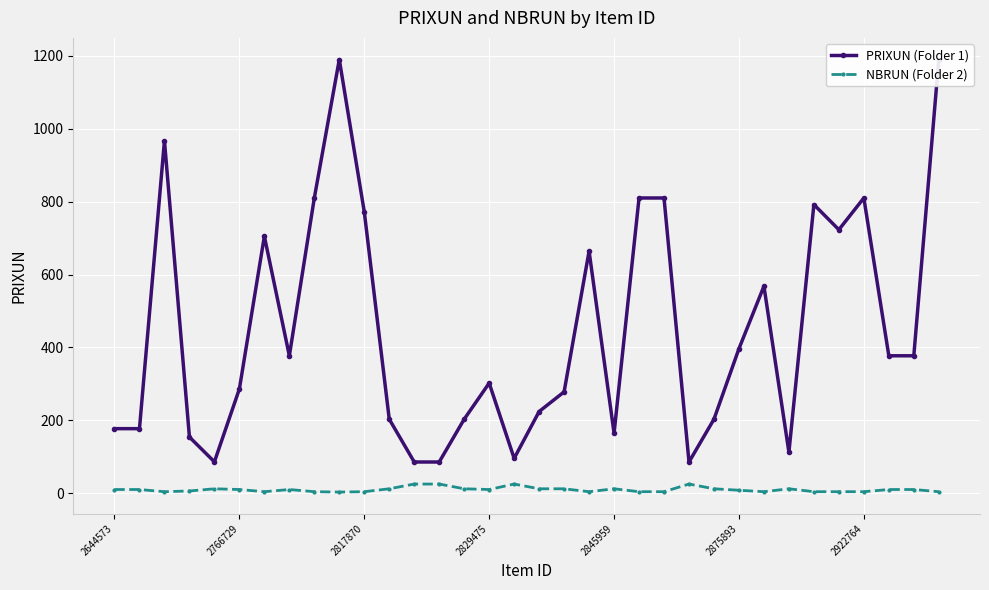

Which series has the largest total across all categories?

PRIXUN (Folder 1)